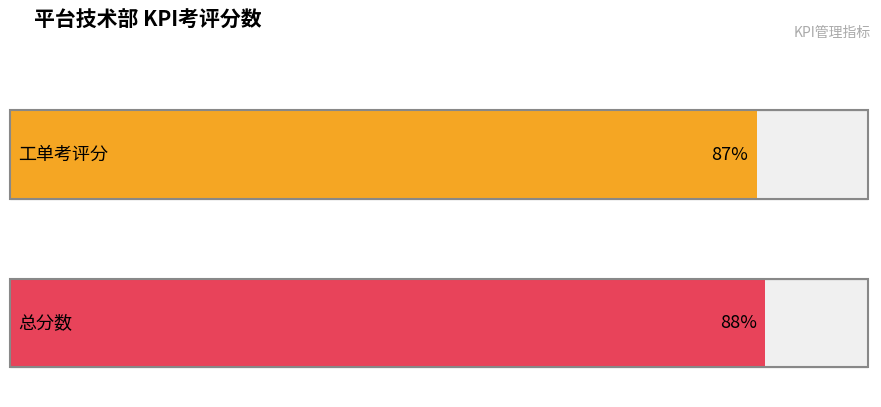

What is the difference between the maximum and minimum values in the Maximum utilization series?

1